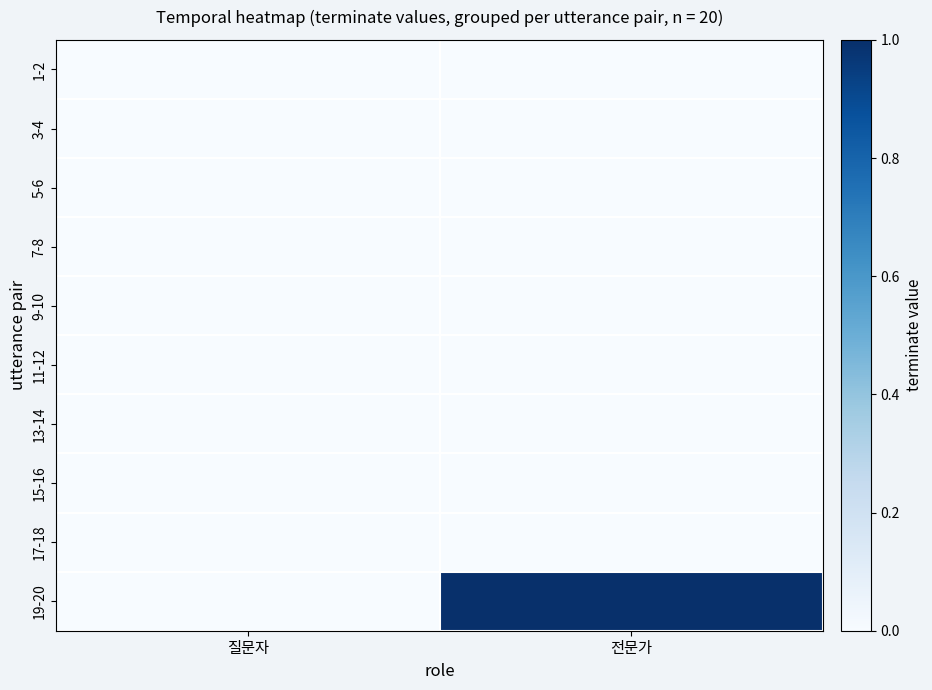

Which series has the widest spread of values?

19-20